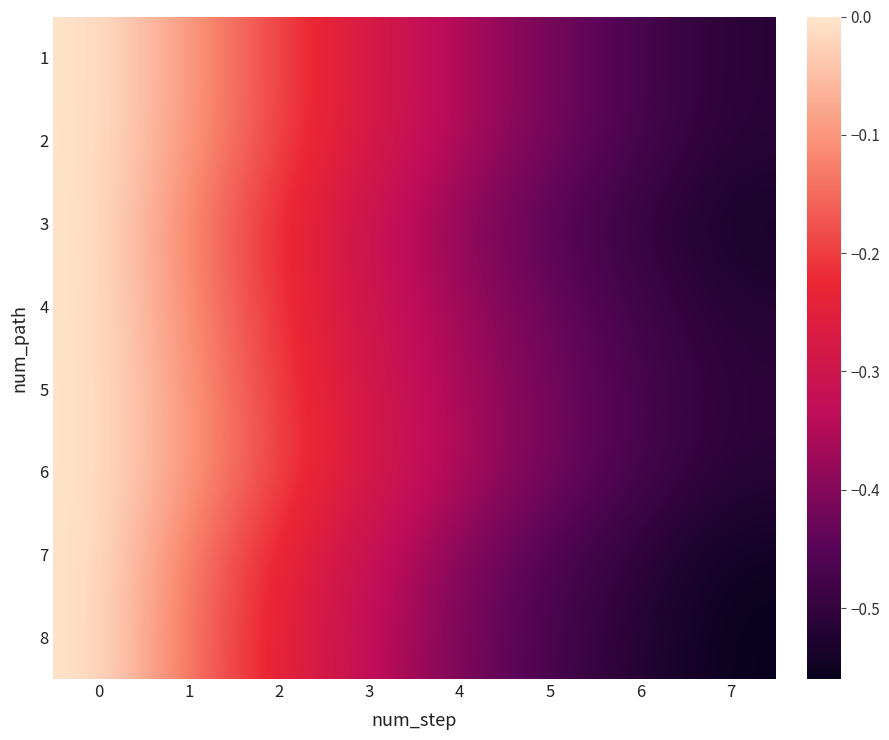

Count the number of data series in this chart.

8